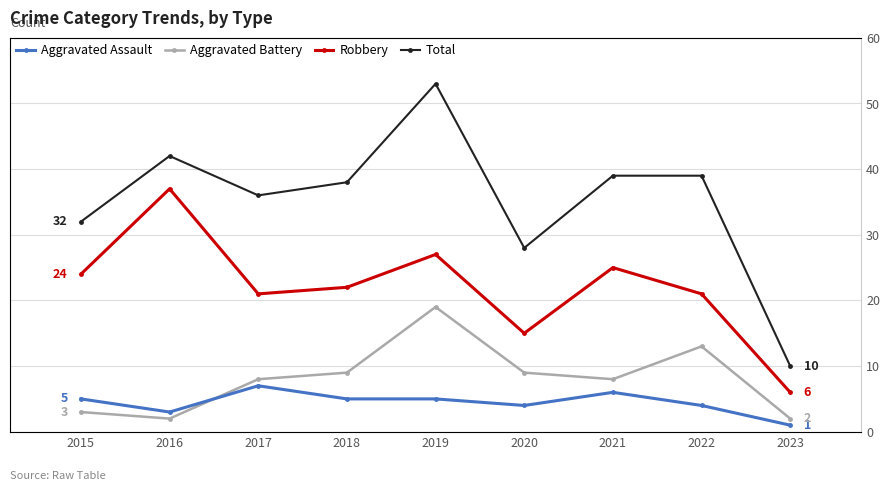

Which series has the largest total across all categories?

Total